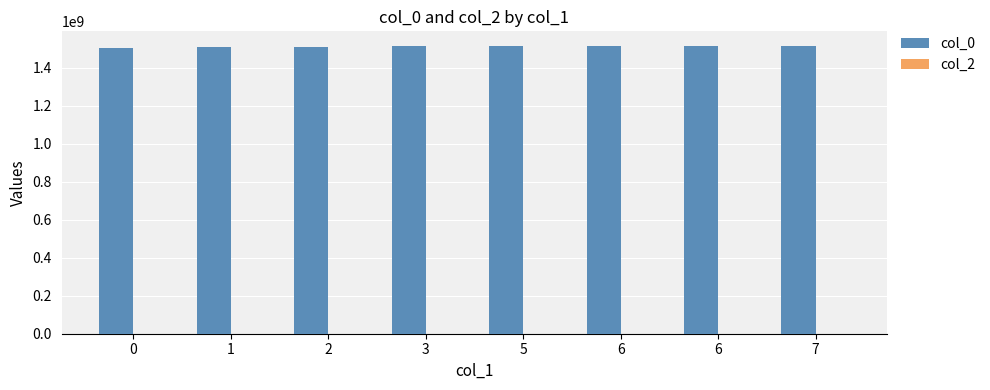

Are the bars grouped side by side (vs. stacked)?

Yes